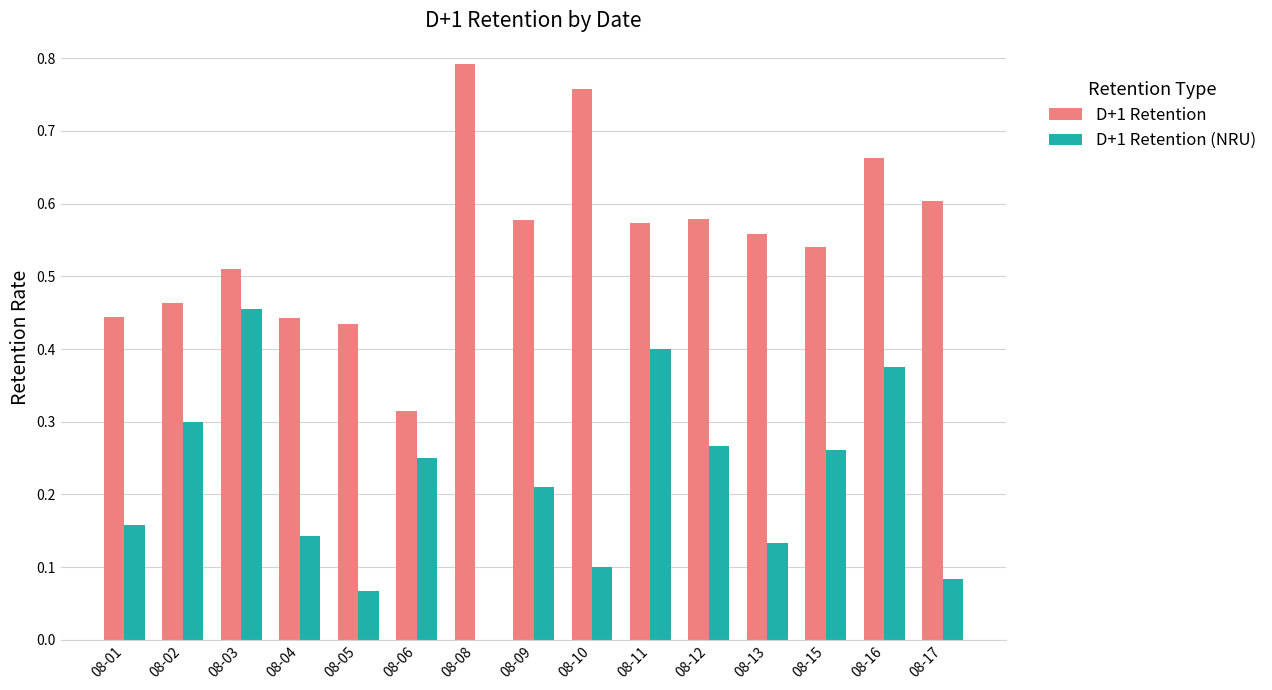

Is it true that D+1 Retention equals 0.4 at 08-04?

True